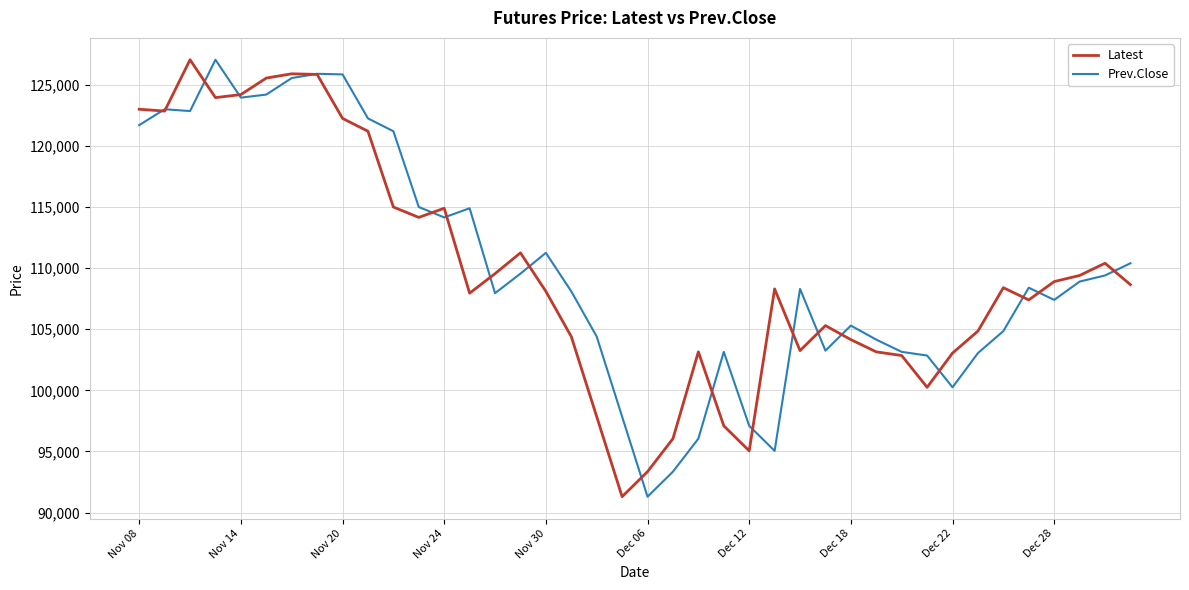

What is the lowest value of the Latest series?

91300